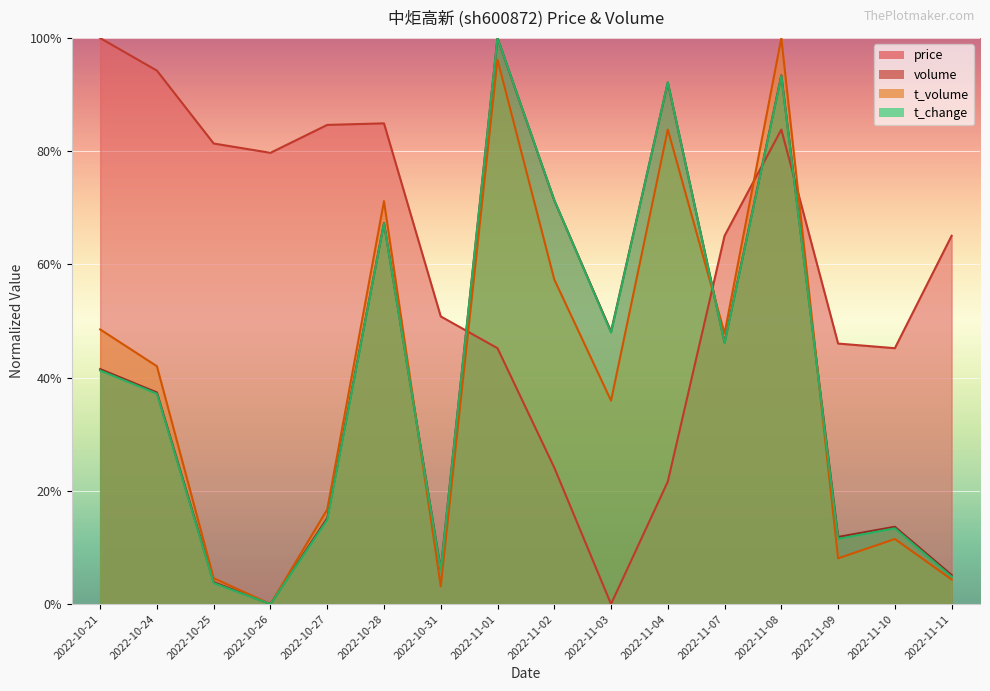

What is the sum of all price values?

9.7